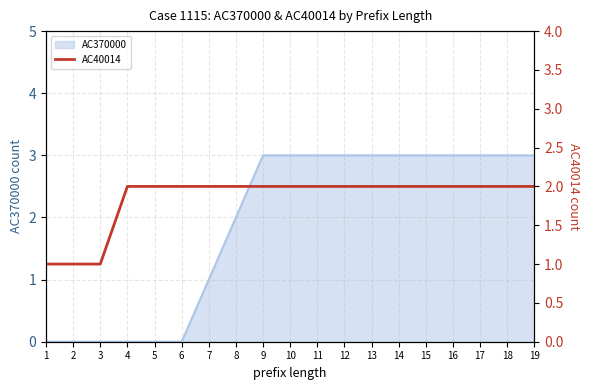

True or false: AC370000 has a value of 3 at 13.

True